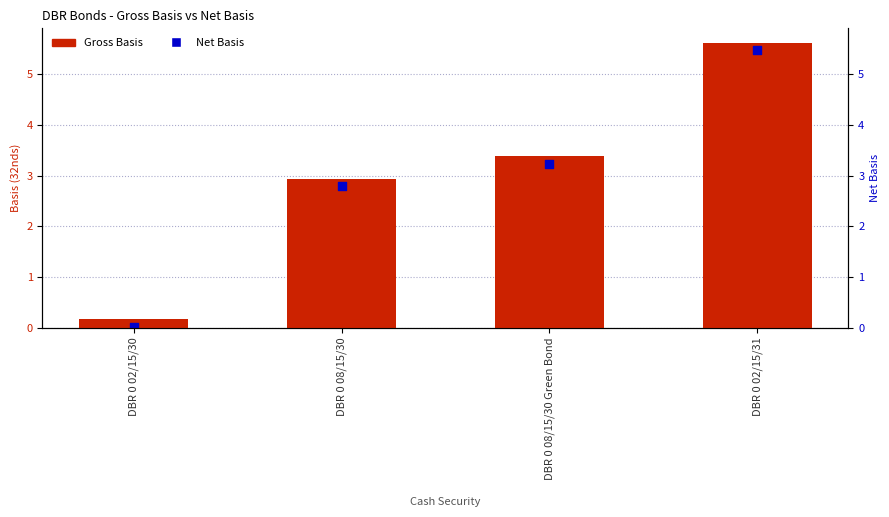

Which series reaches the maximum Y coordinate?

Gross Basis